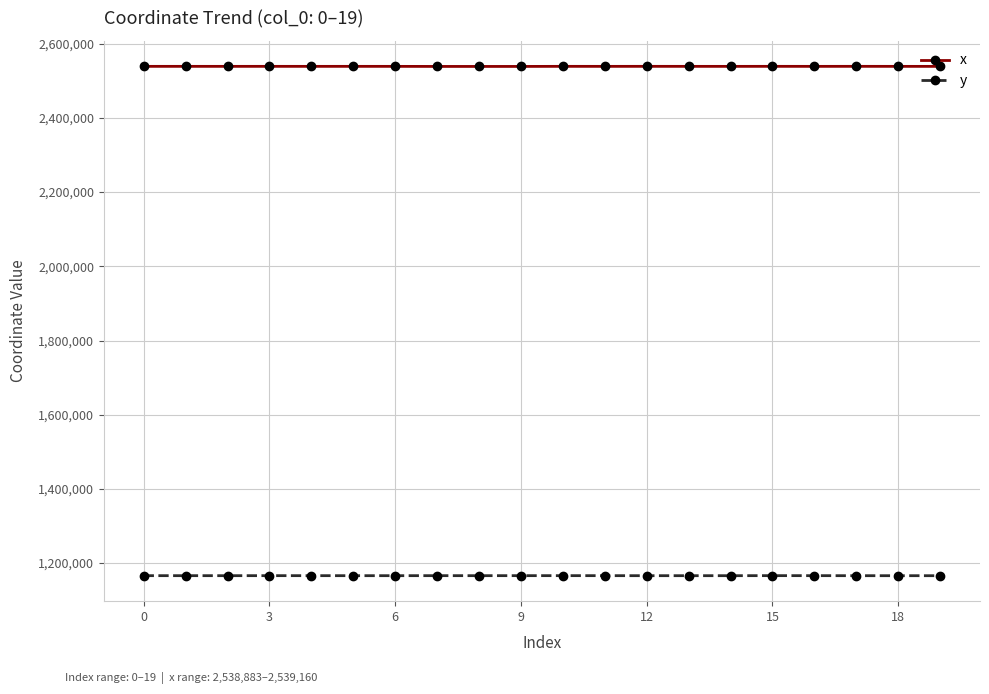

True or false: y has more than 0 points higher than both neighbors.

True